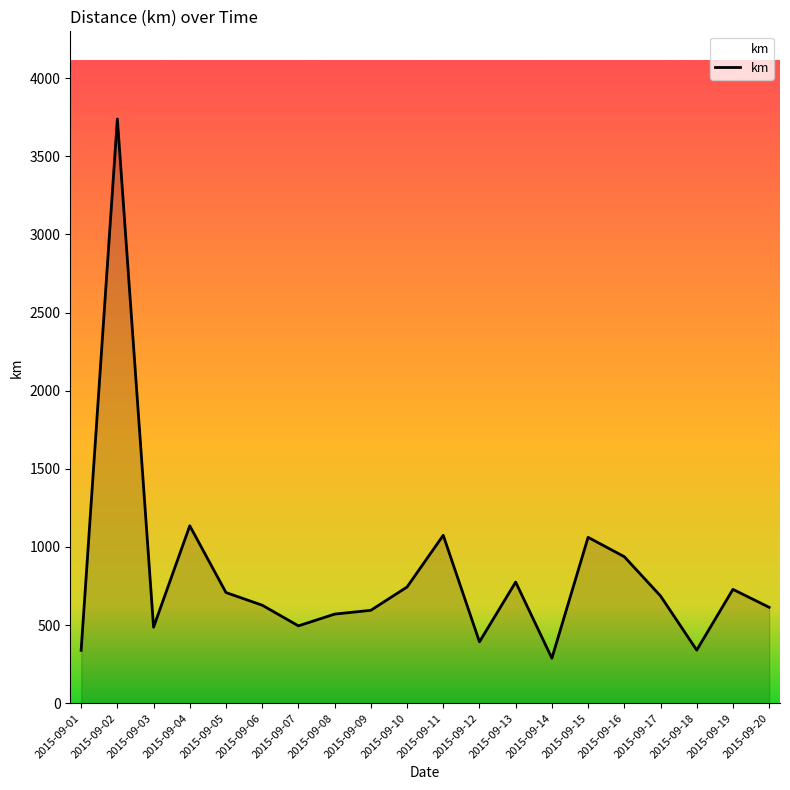

The value at 2015-09-15 is 1061.7. True or false?

True